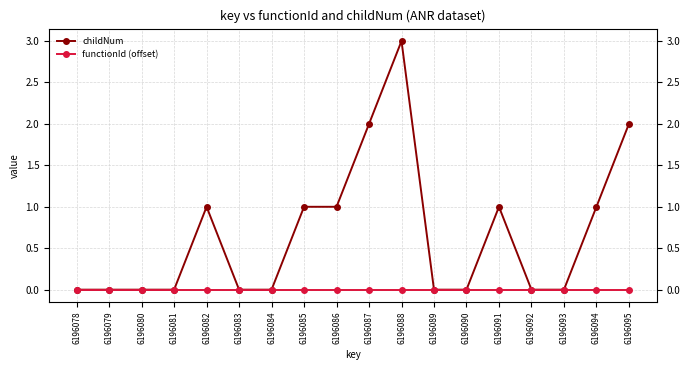

List the series in order of their peak value, lowest first.

functionId (offset), childNum